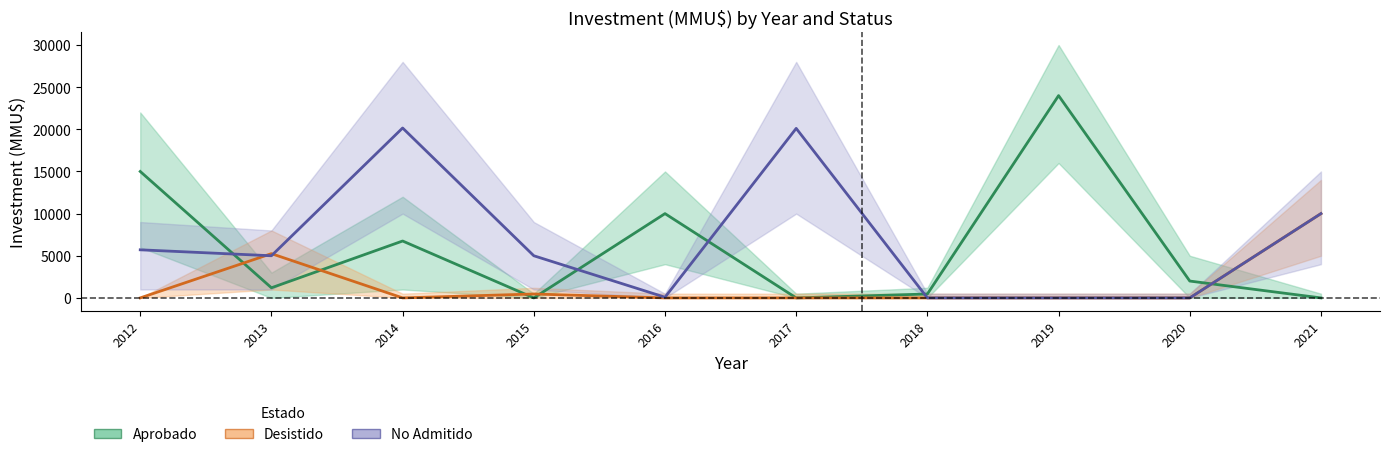

Rank the series by their maximum value, from highest to lowest.

Aprobado, No Admitido, Desistido